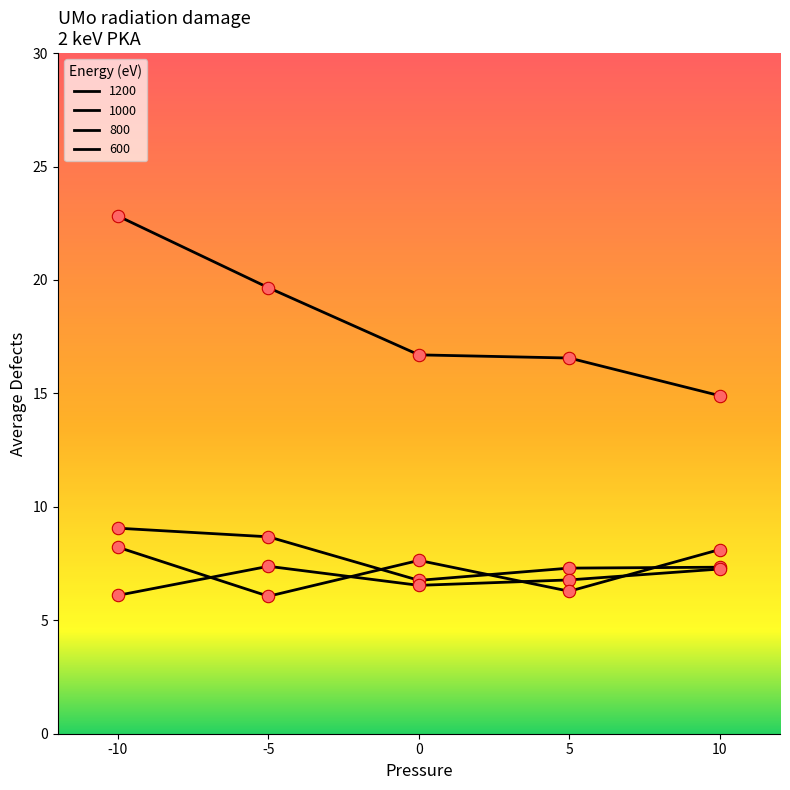

At how many categories does at least one series exceed 9?

5